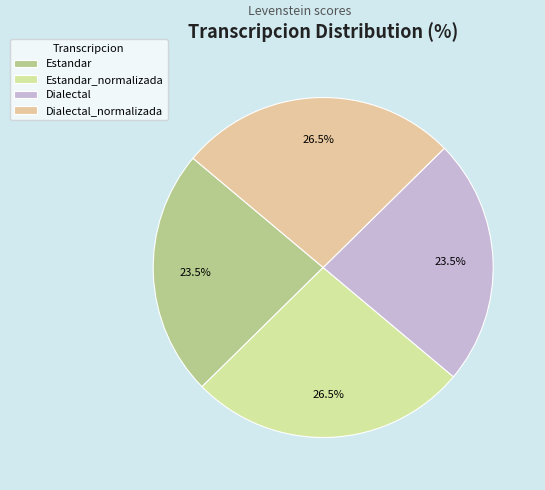

Rank the categories by value from lowest to highest.

Estandar, Dialectal, Estandar_normalizada, Dialectal_normalizada